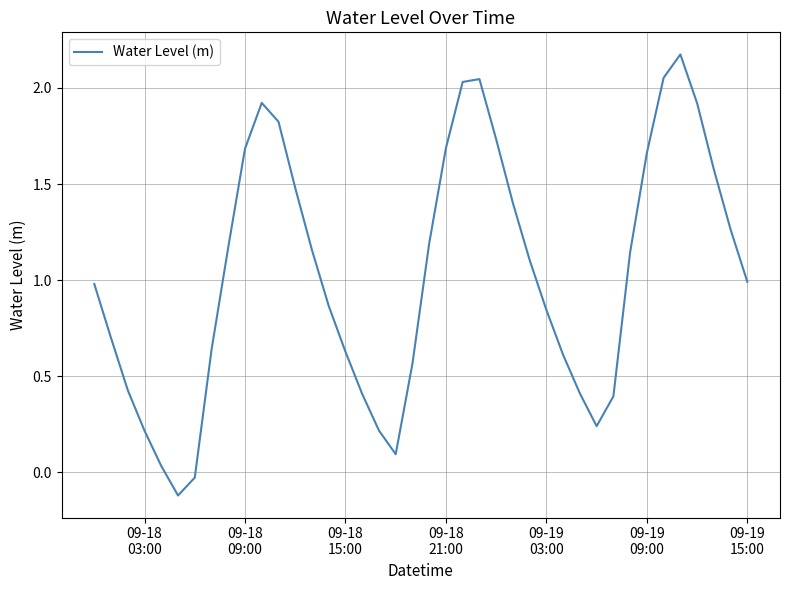

What is the greatest value displayed?

2.2